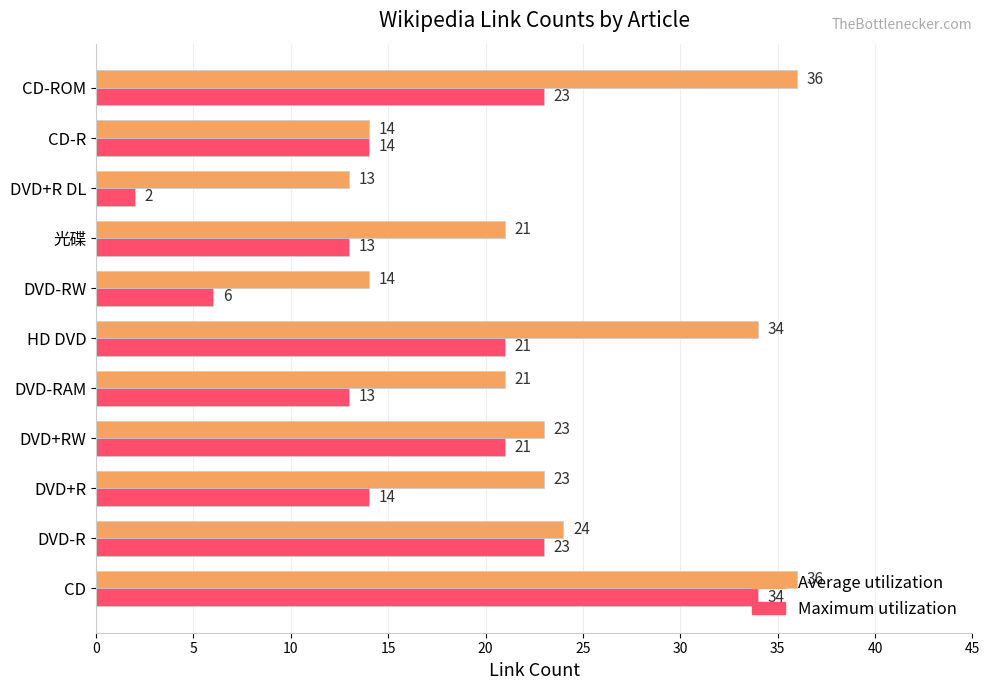

Which category has the lowest value in the Maximum utilization series?

DVD+R DL